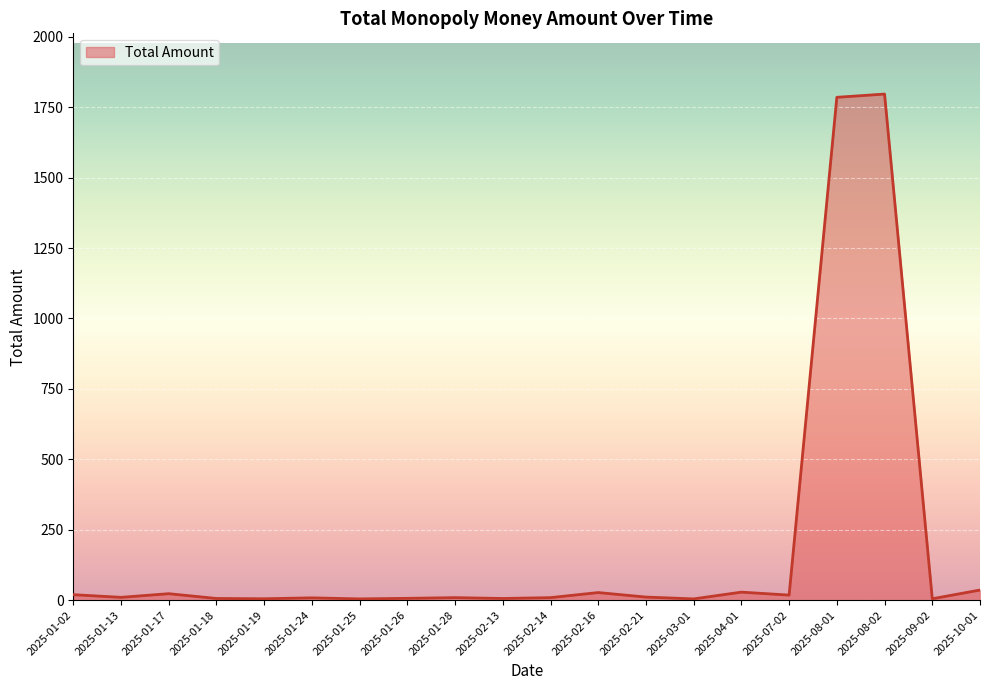

What is the difference between the maximum and minimum values?

1792.0